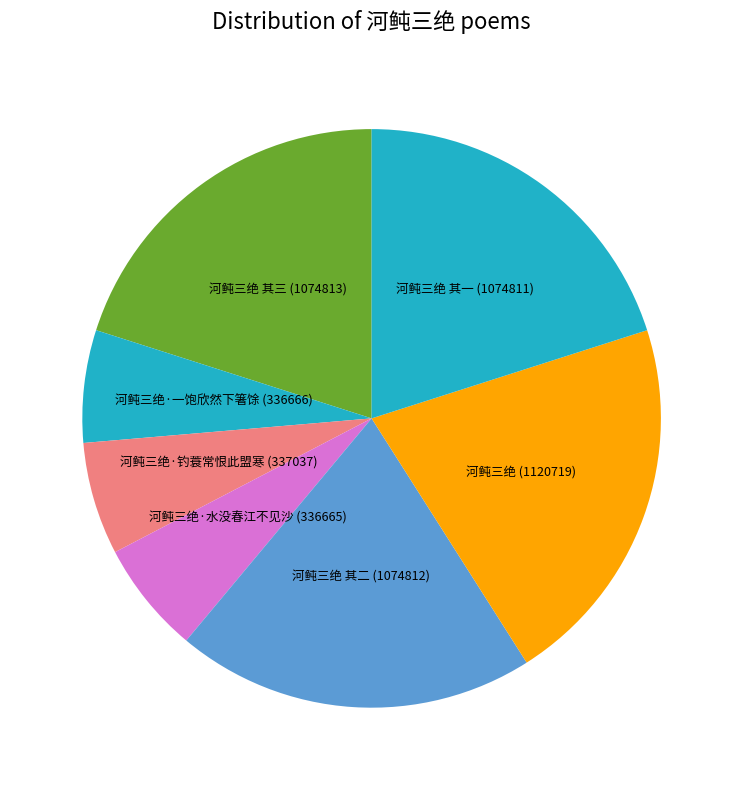

Do 河鲀三绝 其一 and 河鲀三绝·钓蓑常恨此盟寒 together represent more than half of the pie?

No